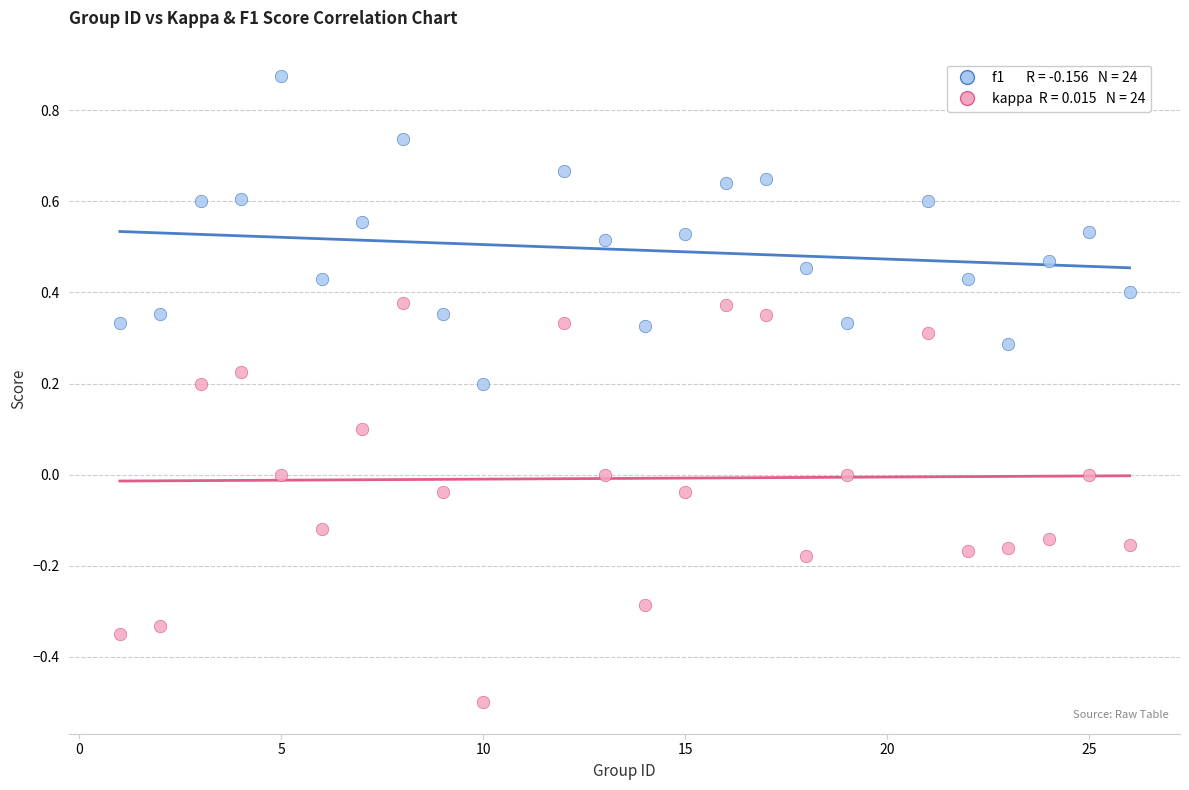

Across all data points, what is the range of X values (max minus min)?

25.0